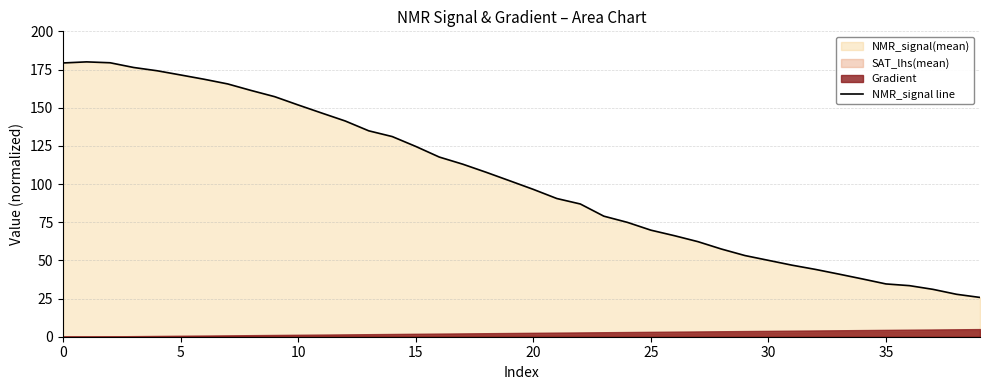

What is the greatest value displayed?

180.0